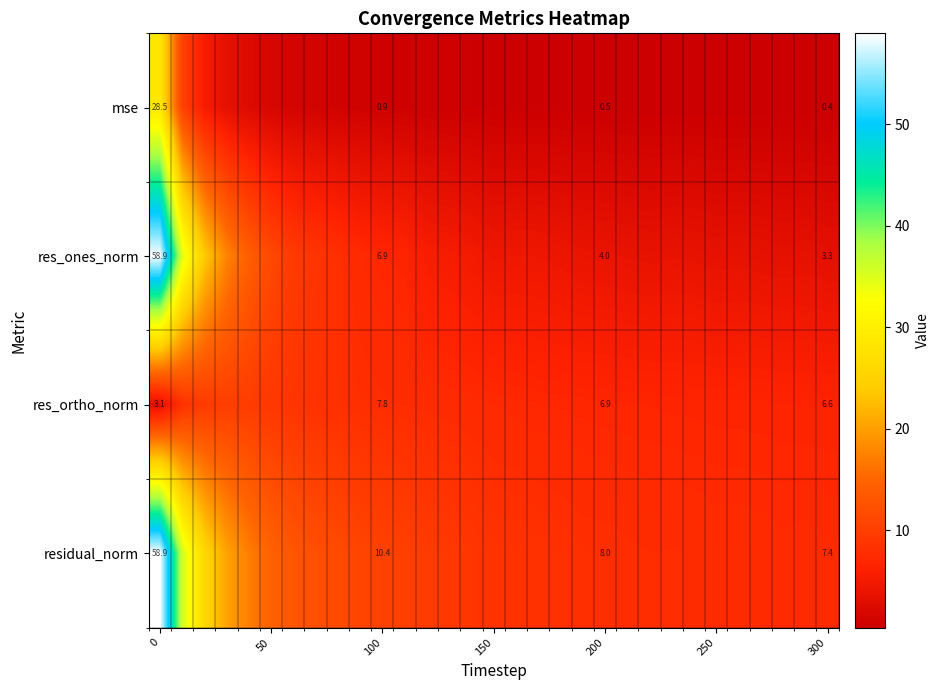

What is the sum of all res_ortho_norm values?

231.0